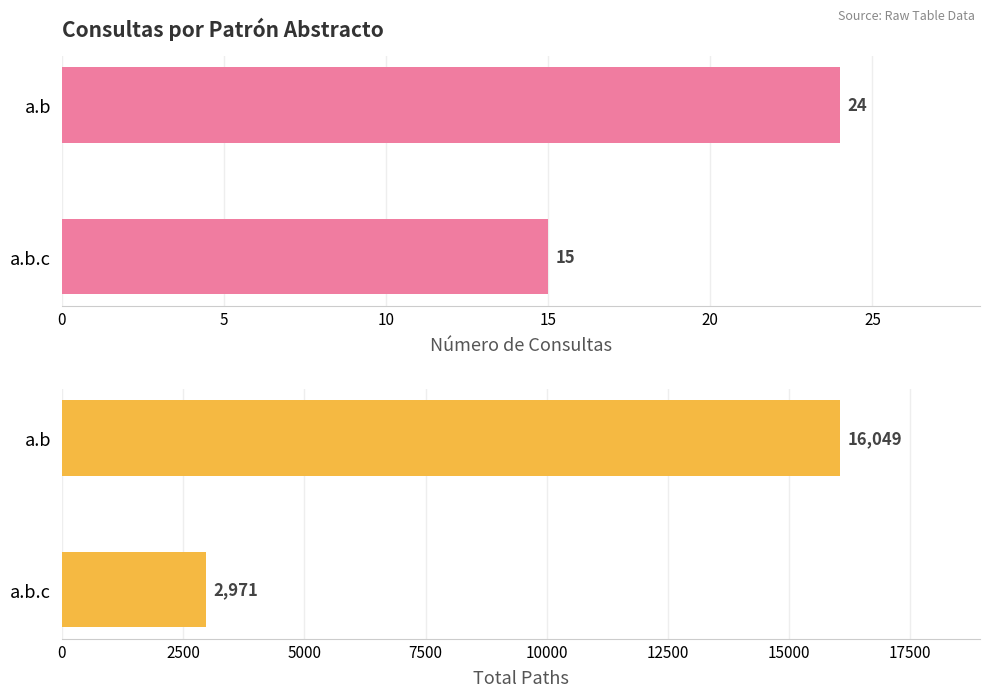

The value of Número de Consultas at a.b is 42. True or false?

False